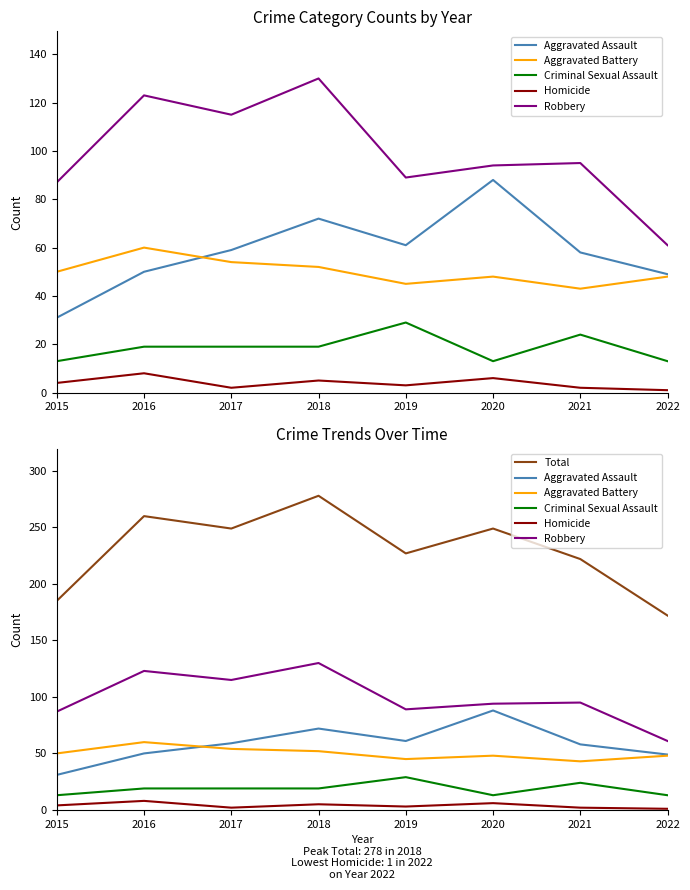

The Robbery series shows 38 at 2022. True or false?

False